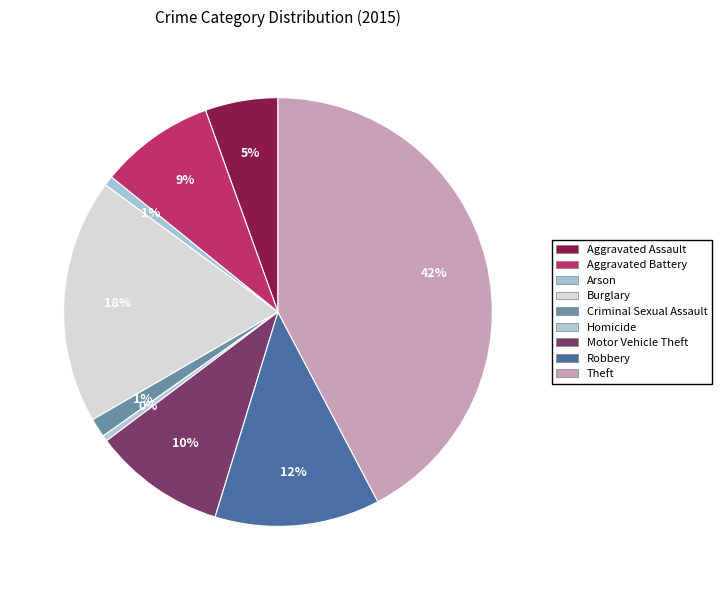

How many segments does this pie chart have?

9